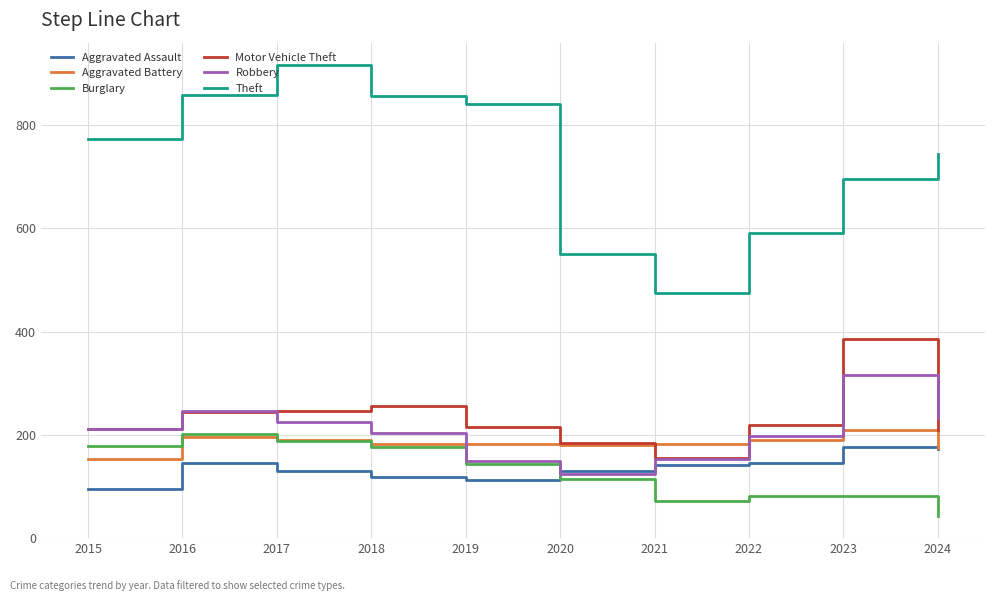

Count the number of data series in this chart.

6